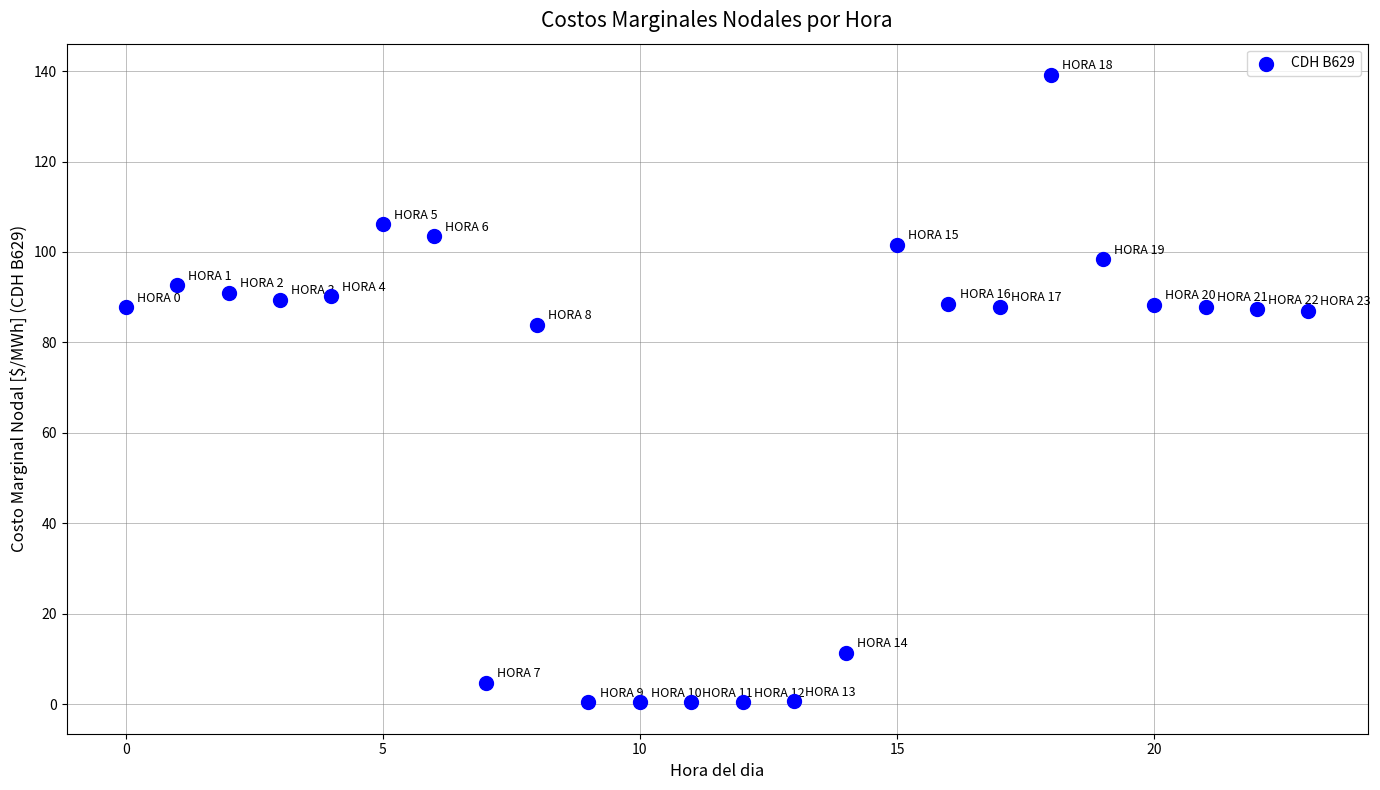

What Y value in the scatter plot is closest to 69?

84.0